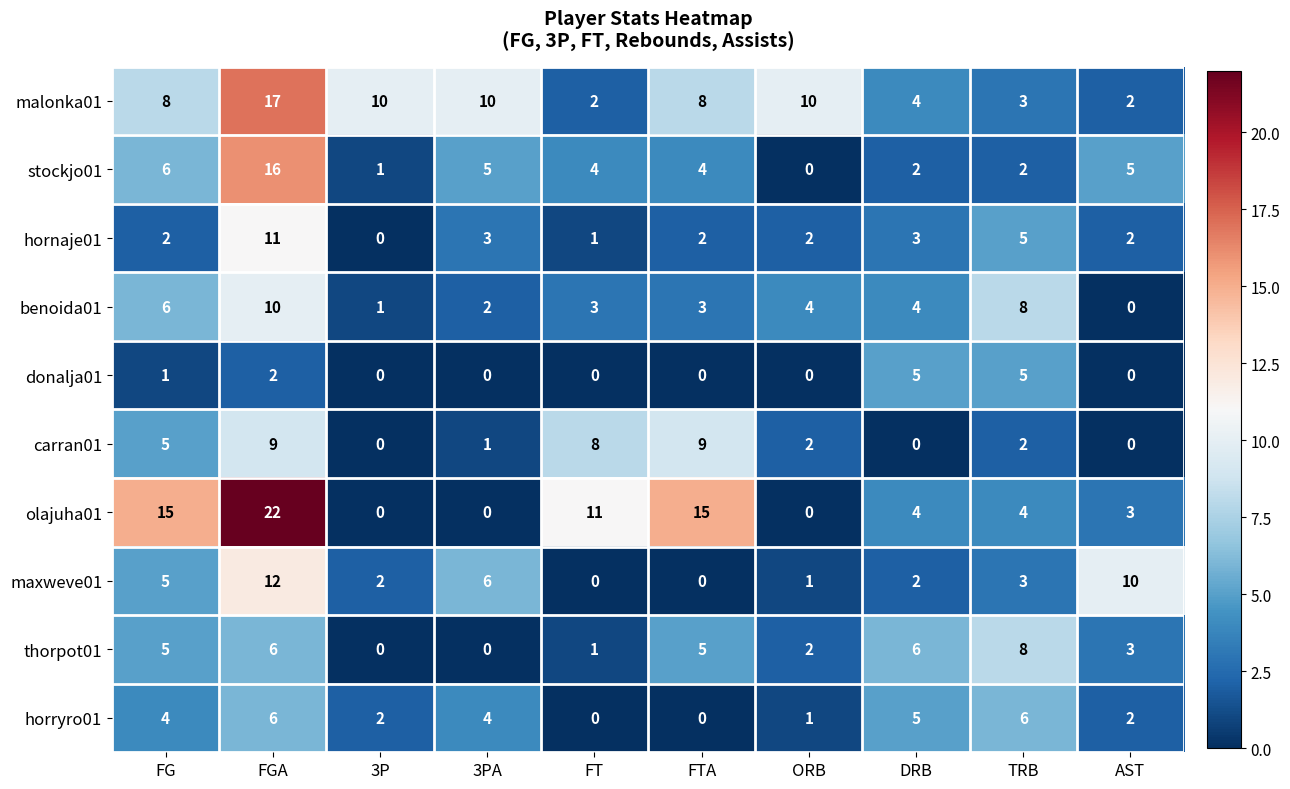

Which series has the widest spread of values?

olajuha01